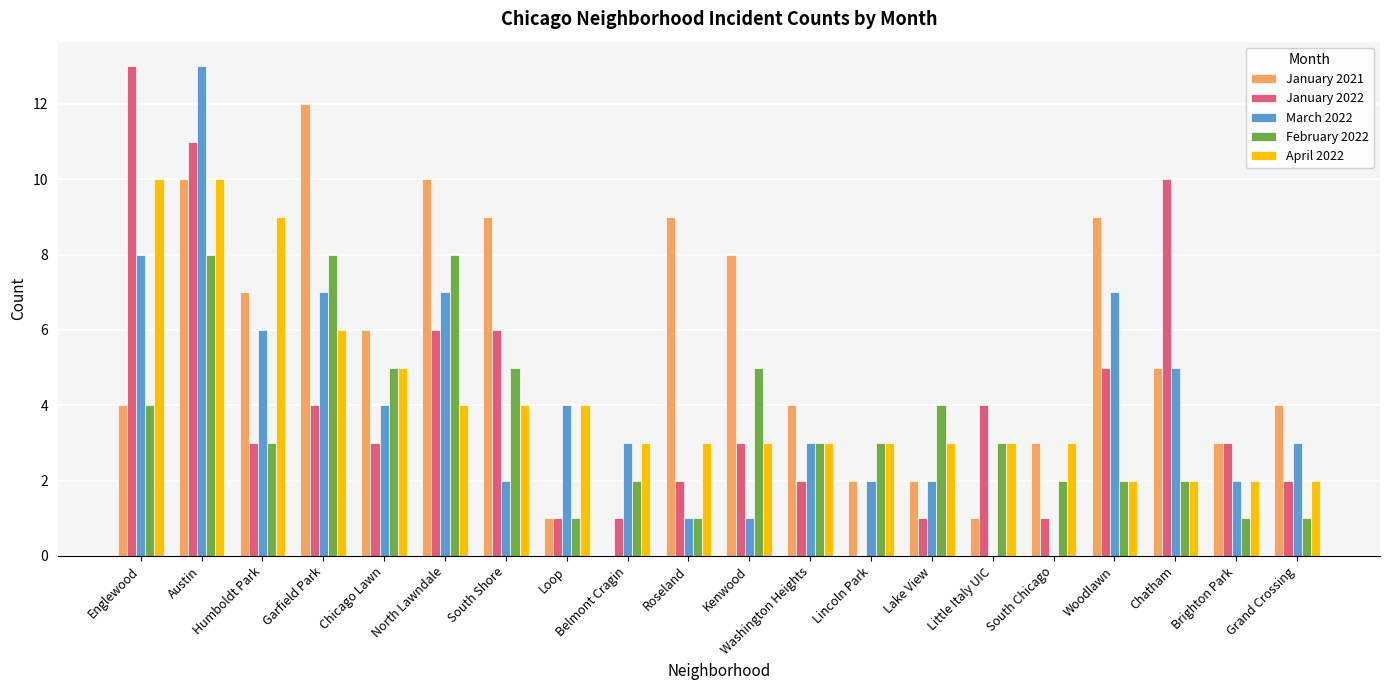

Is the value of April 2022 at Englewood greater than the value of March 2022 at Humboldt Park?

Yes